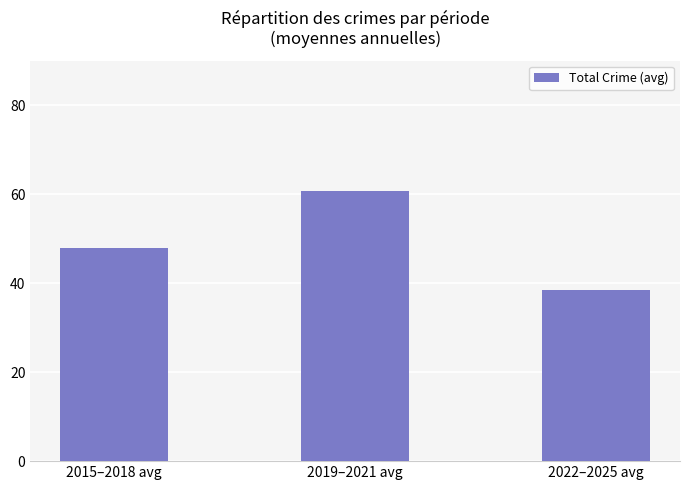

True or false: the data shows 98.9 at 2019–2021 avg.

False